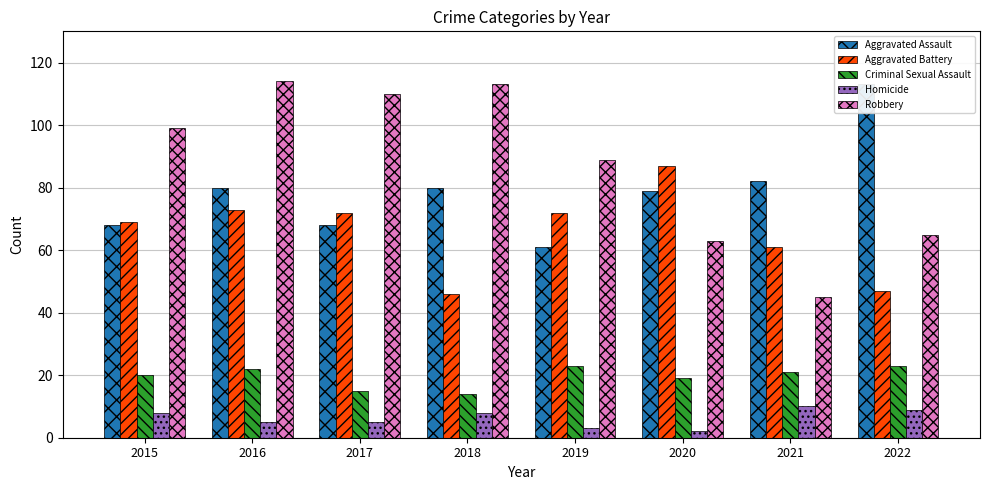

What is the sum of all Robbery values?

698